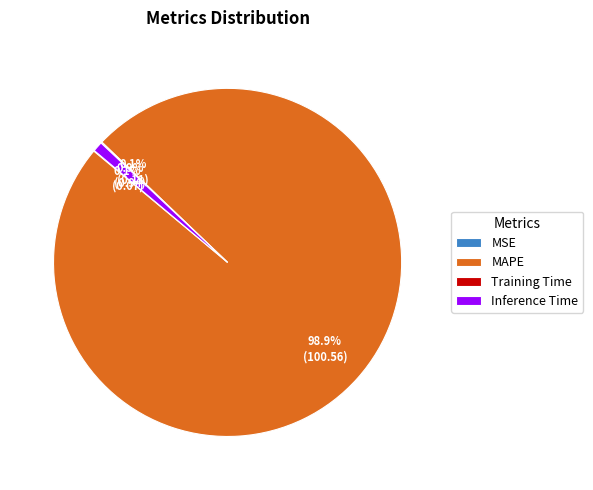

Which slice is the largest?

MAPE